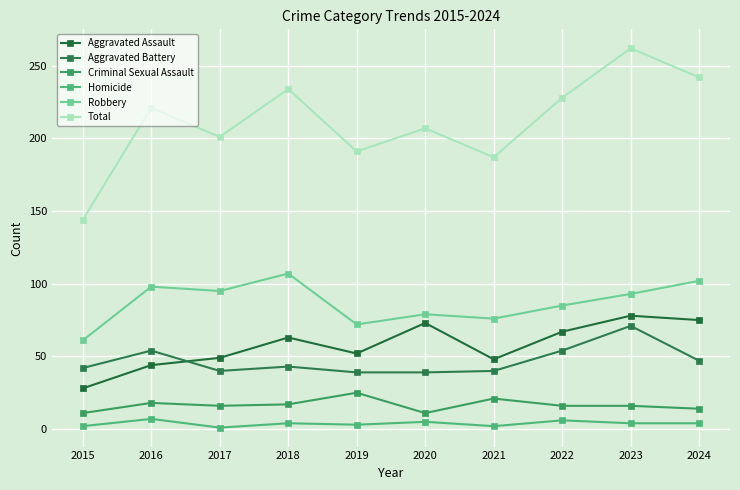

True or false: Aggravated Assault has a value of 26 at 2016.

False